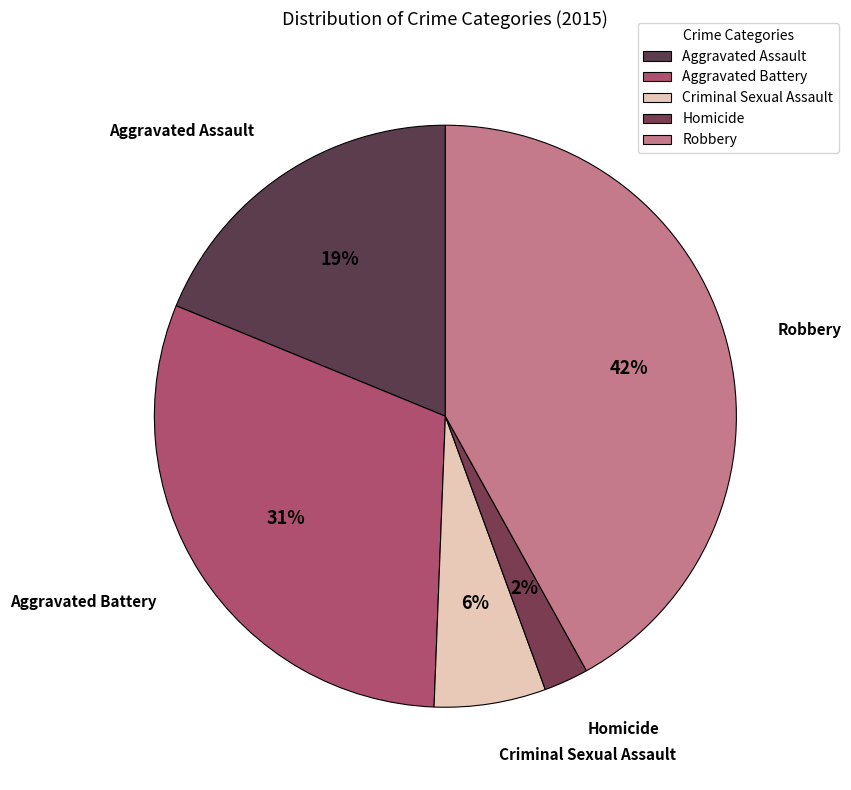

How many slices are in this pie chart?

5